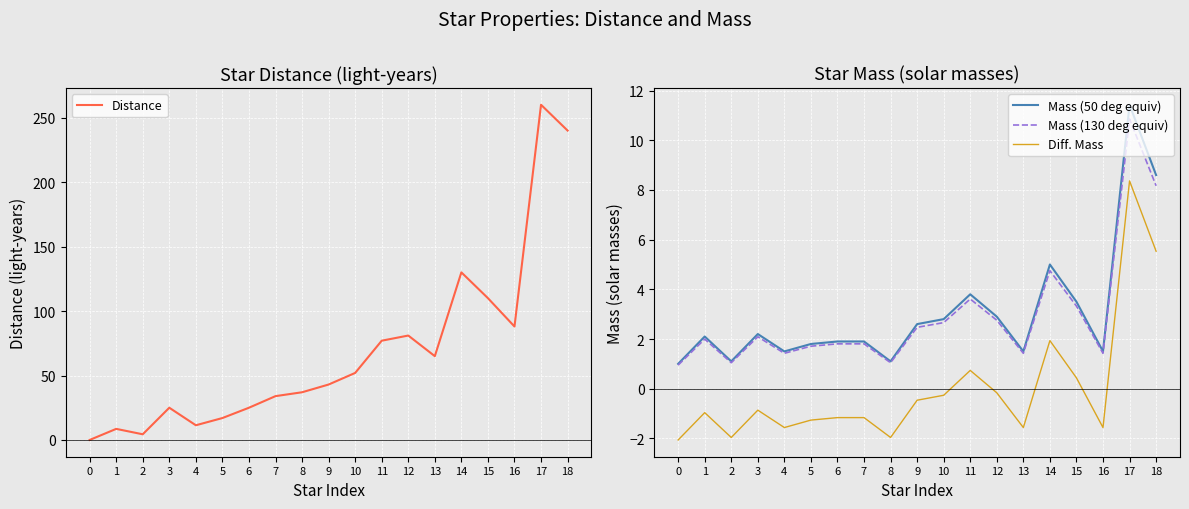

Rank the series at 11 from highest to lowest value.

Distance, Mass (50 deg equiv), Mass (130 deg equiv), Diff. Mass